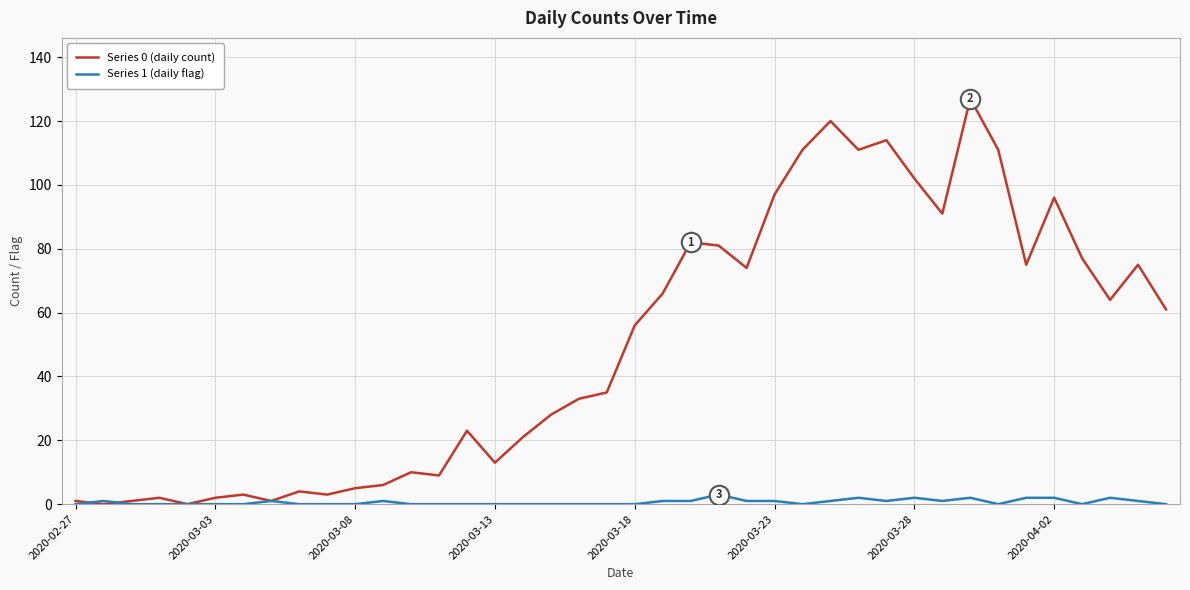

At how many categories does at least one series exceed 39?

20